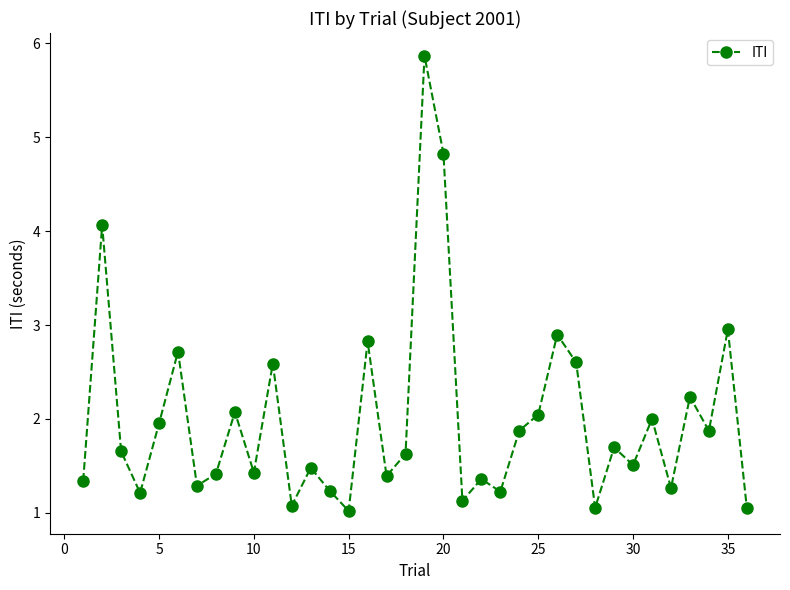

How many points are lower than both their immediate neighbors (excluding endpoints)?

12